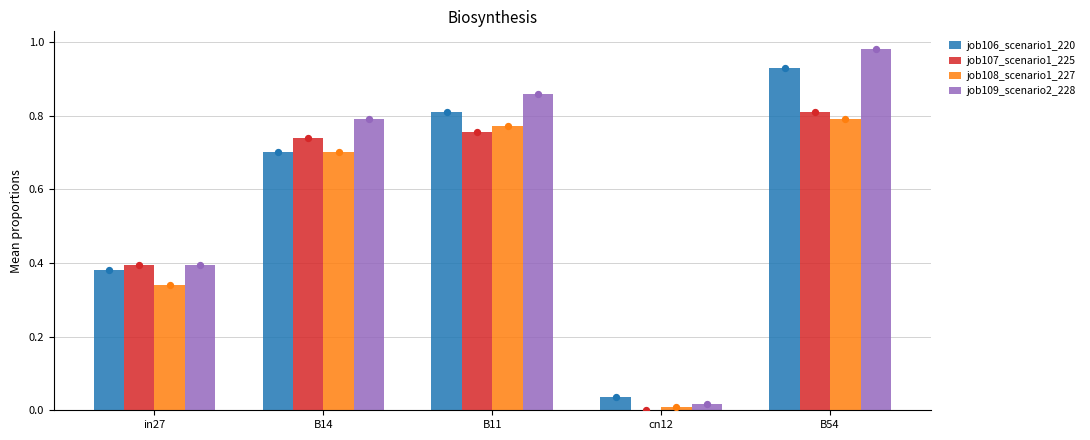

What is the total value across all series at in27?

1.5